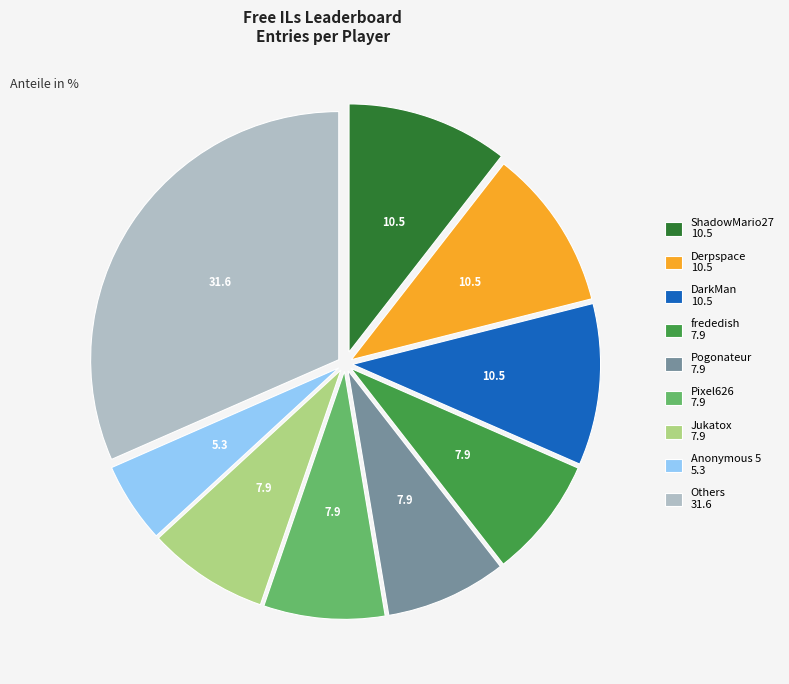

Does any single category account for the majority?

No